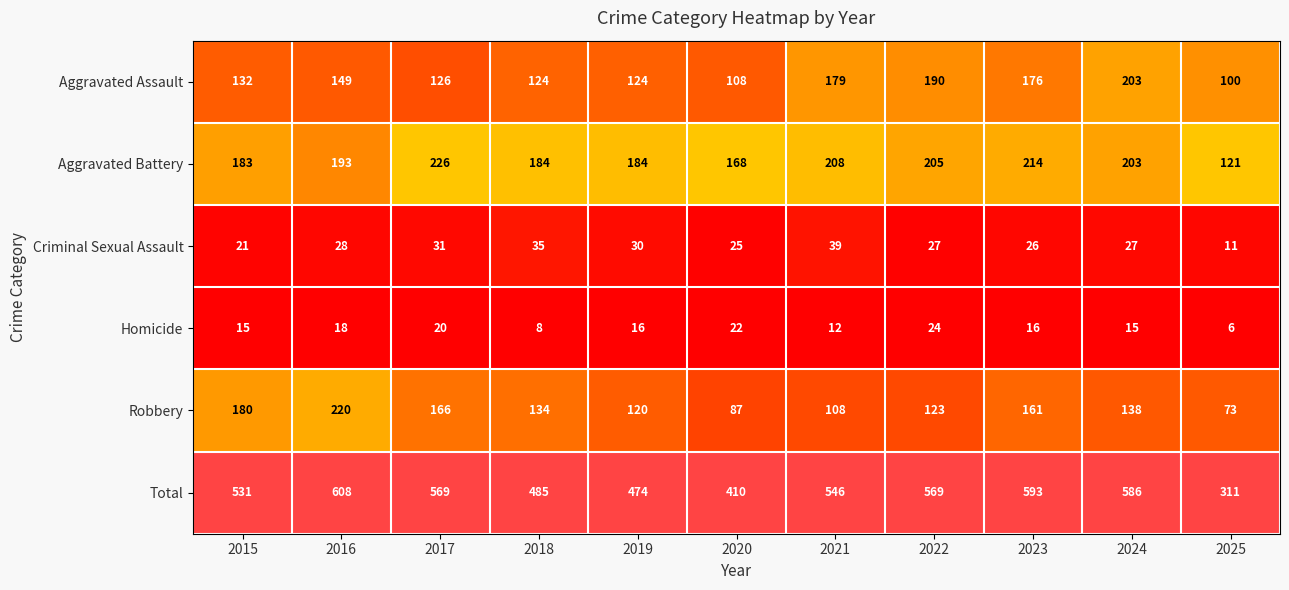

Rank the series at 2022 from lowest to highest value.

Homicide, Criminal Sexual Assault, Robbery, Aggravated Assault, Aggravated Battery, Total